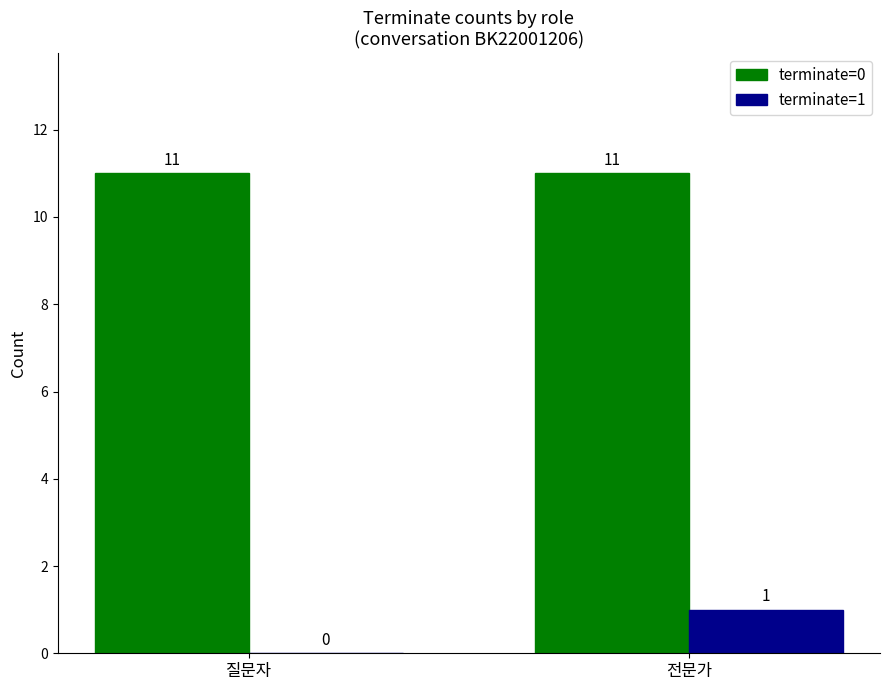

Is the value of terminate=0 at 질문자 greater than the value of terminate=1 at 전문가?

Yes